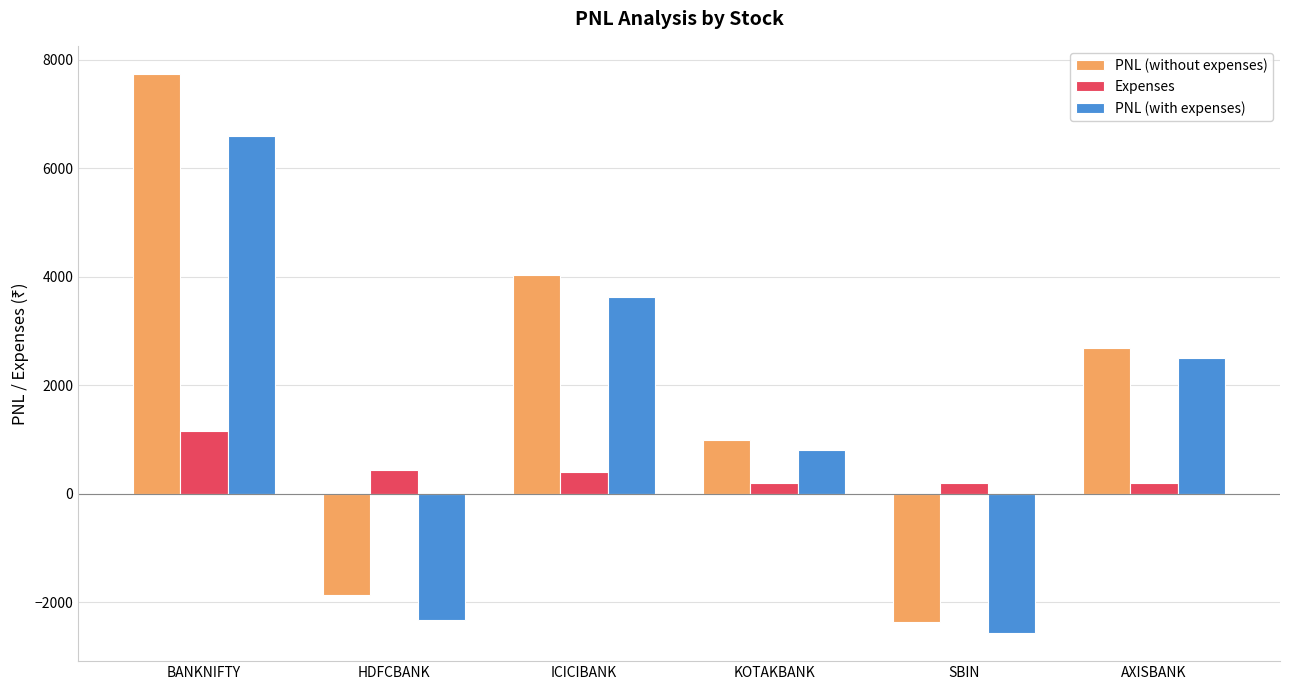

True or false: PNL (without expenses) has a value of 1000.0 at KOTAKBANK.

True